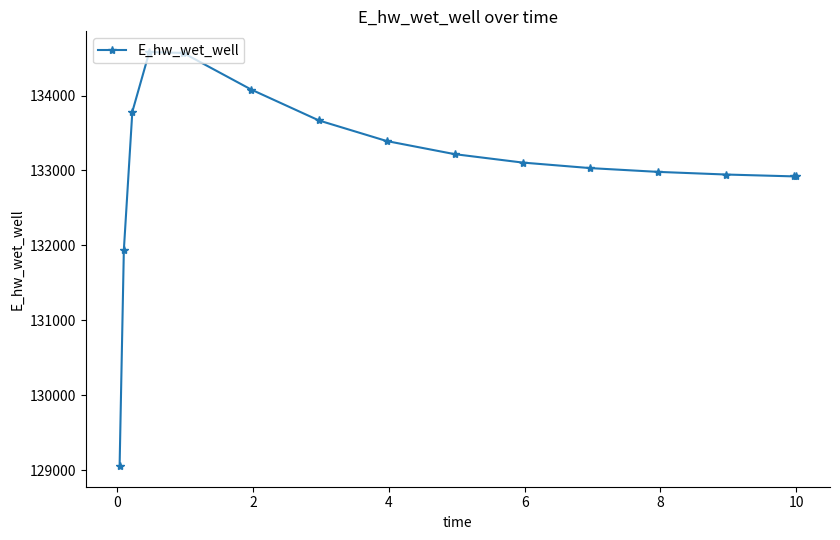

What is the value of the 4th point from the left?

134582.1